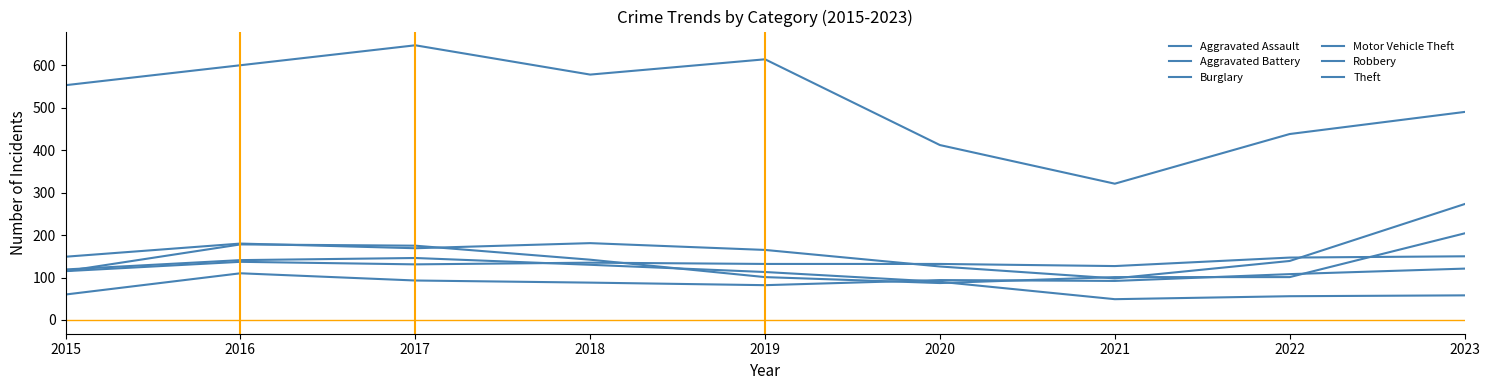

Where is the first local minimum for Theft?

2018